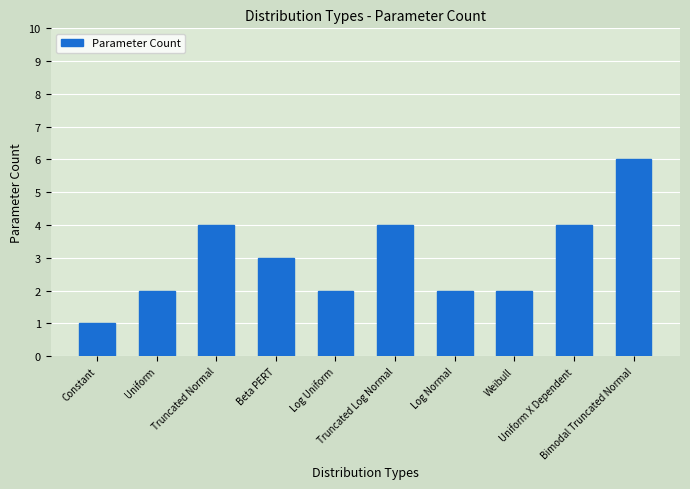

Reading left to right, extract all data points from this chart.

Constant=1	Uniform=2	Truncated Normal=4	Beta PERT=3	Log Uniform=2	Truncated Log Normal=4	Log Normal=2	Weibull=2	Uniform X Dependent=4	Bimodal Truncated Normal=6